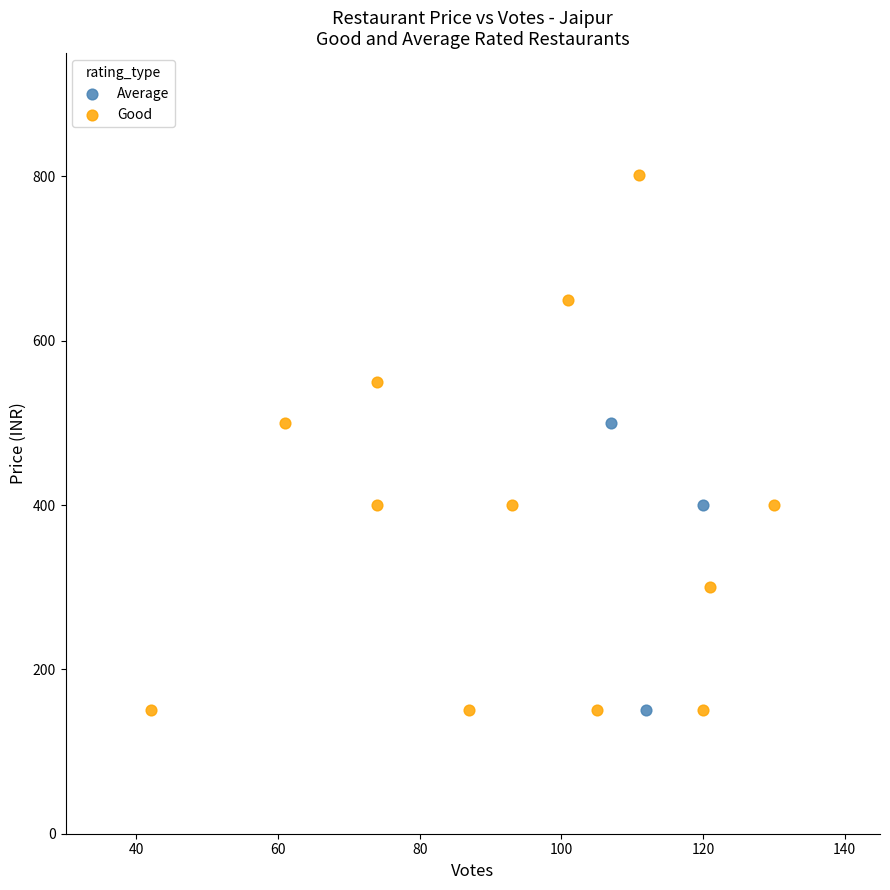

Which series has the largest Y range (max minus min)?

Good